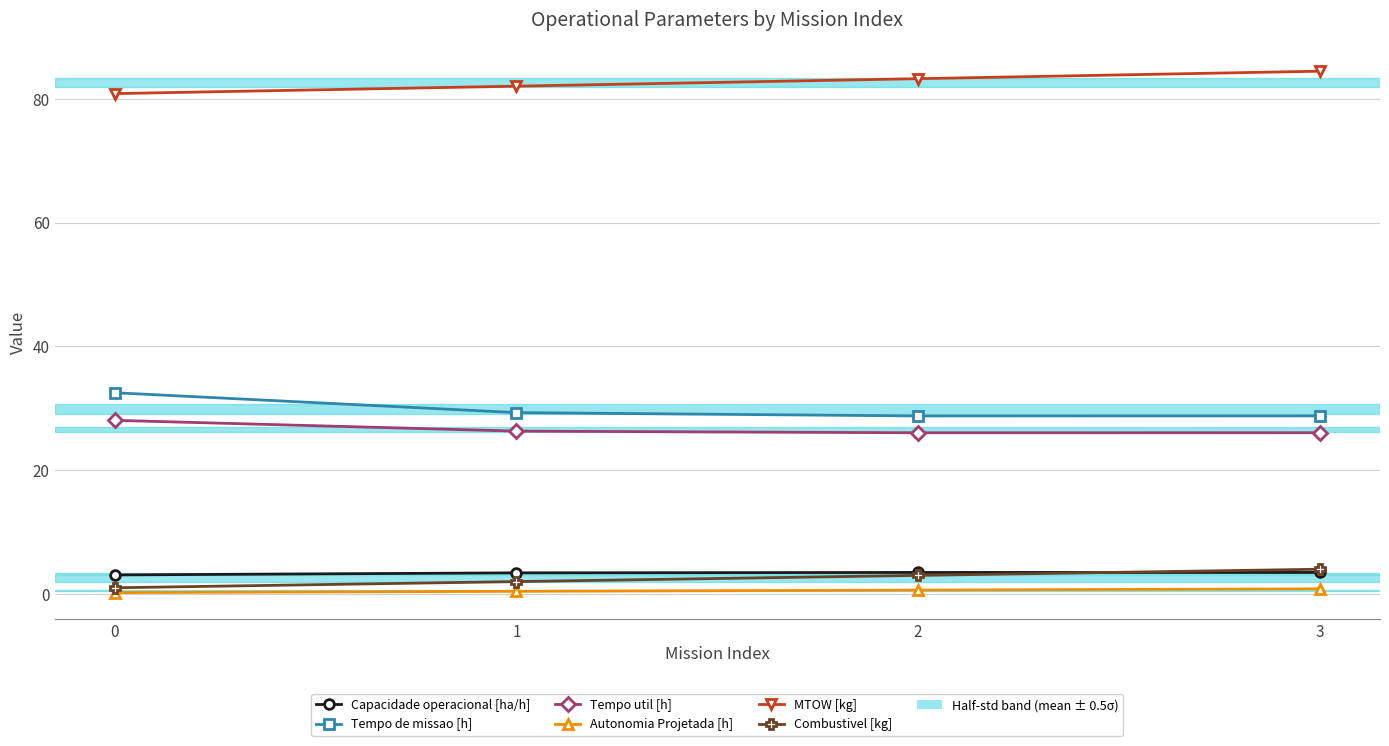

True or false: Autonomia Projetada [h] has more than 2 interior local peaks.

False